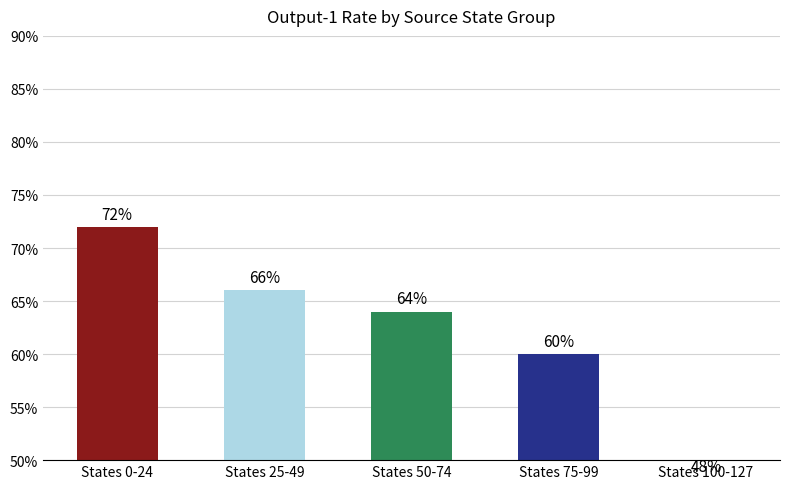

Reading right to left, transcribe all the data shown in this chart.

States 100-127=0.5	States 75-99=0.6	States 50-74=0.6	States 25-49=0.7	States 0-24=0.7